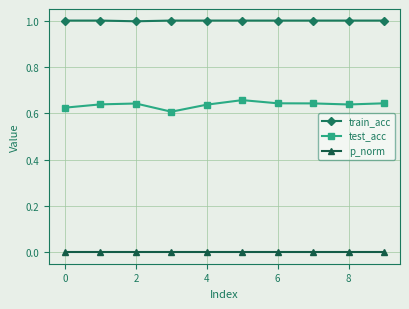

List the series in order of their overall mean, highest first.

train_acc, test_acc, p_norm